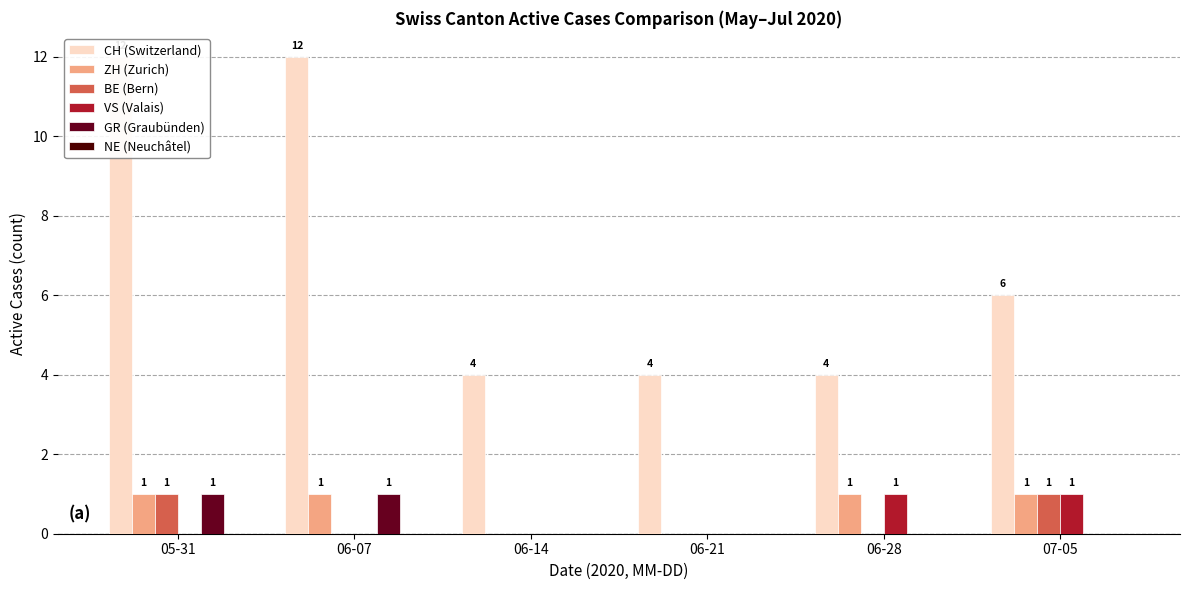

Read the BE (Bern) value at 05-31.

1